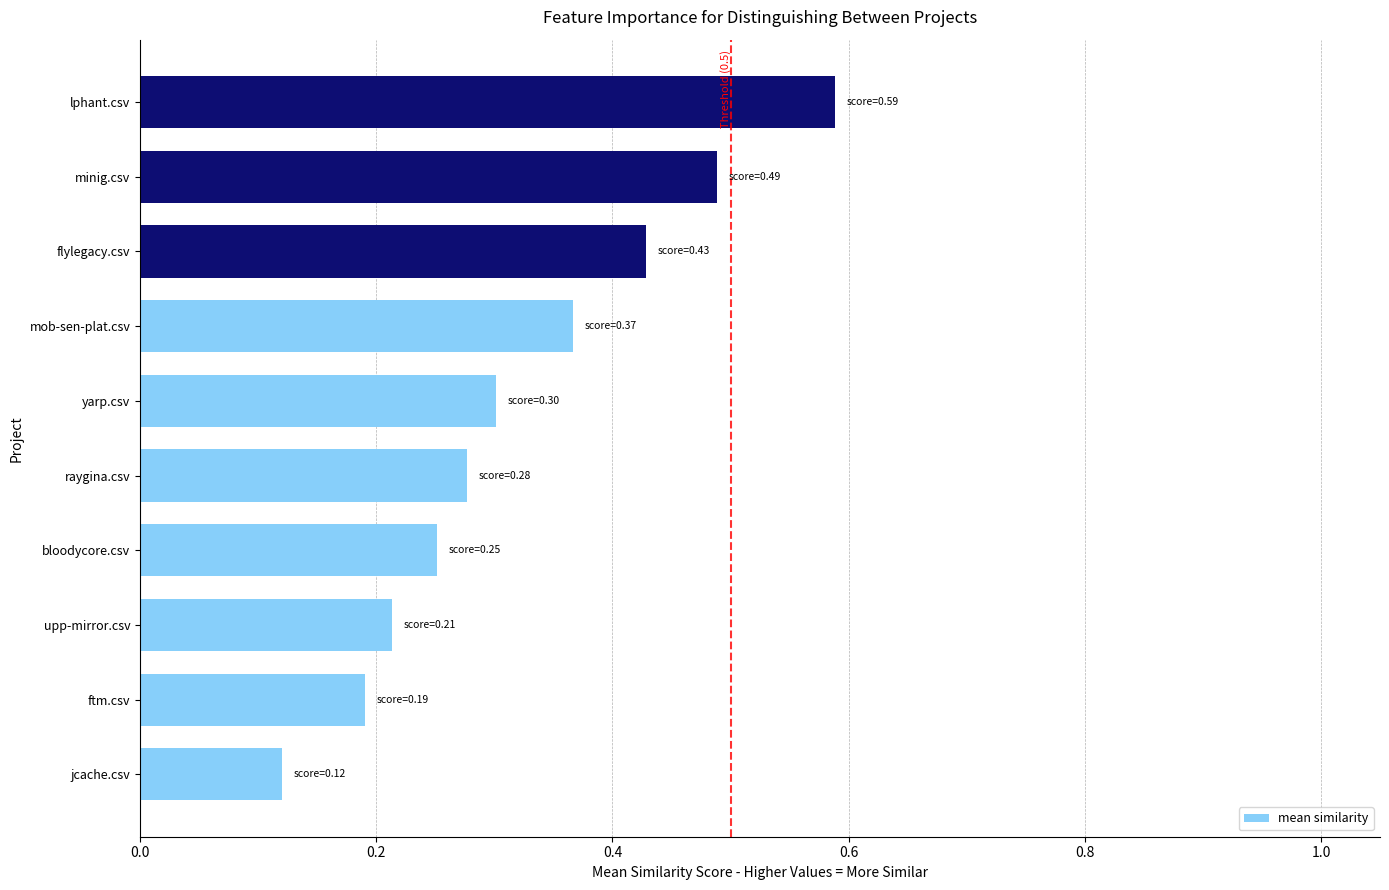

Is it true that the value at bloodycore.csv is 0.1?

False